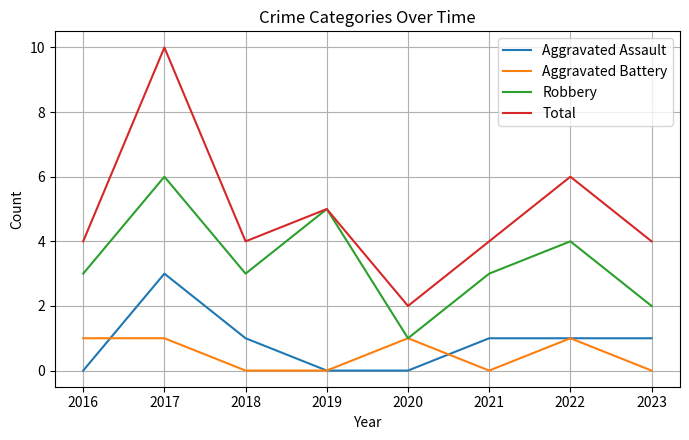

True or false: Total has a value of 6 at 2016.

False